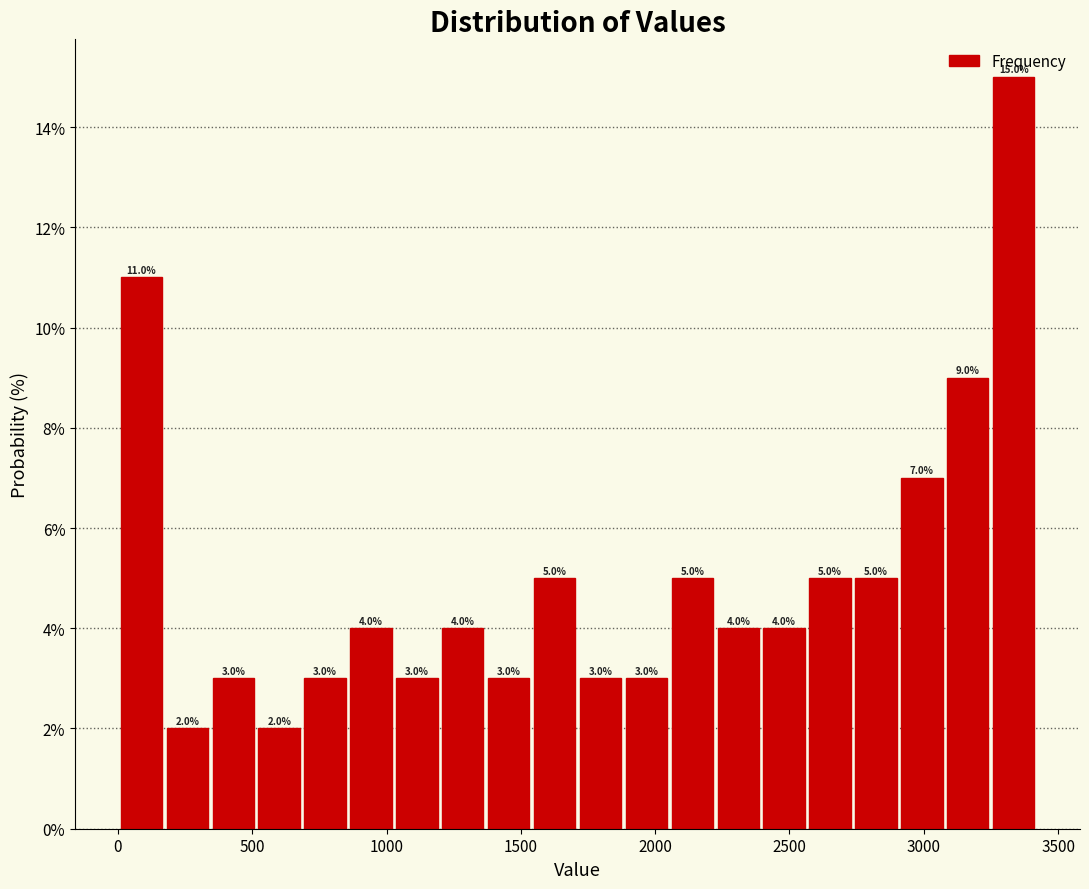

Read against the x-axis, roughly where is the centre of the tallest bar?

3350